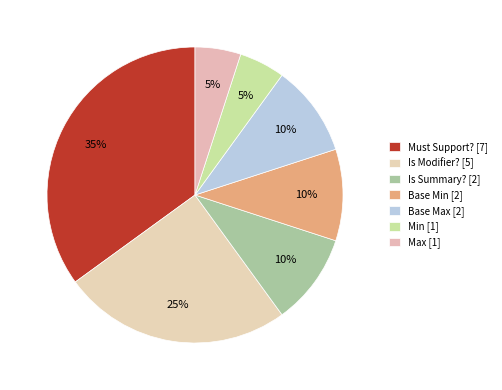

Is it true that Is Modifier? [5] is 25% of the pie?

True